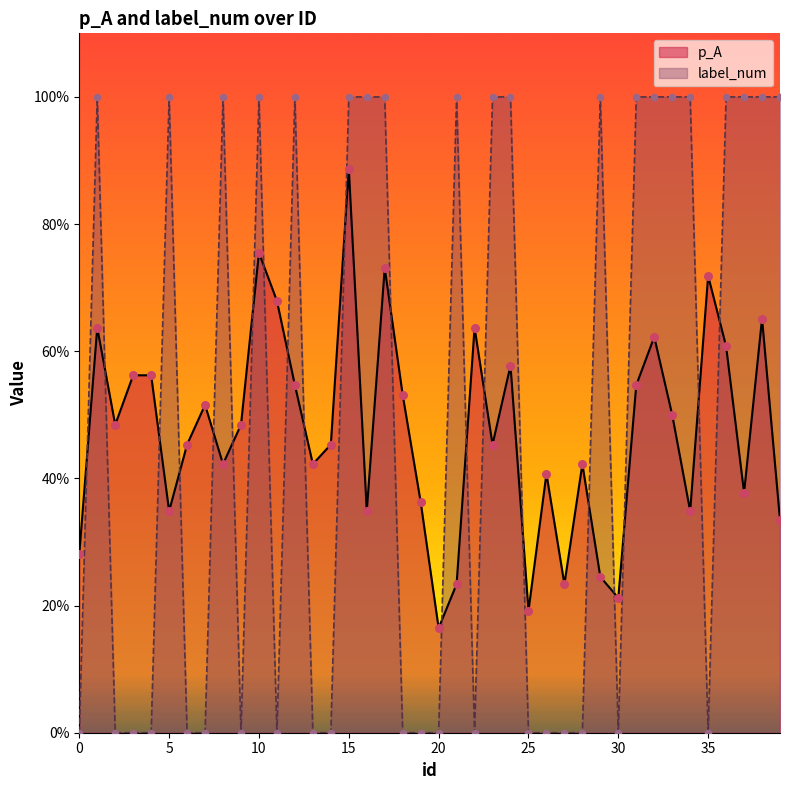

At which category is the sum across all series the highest?

15